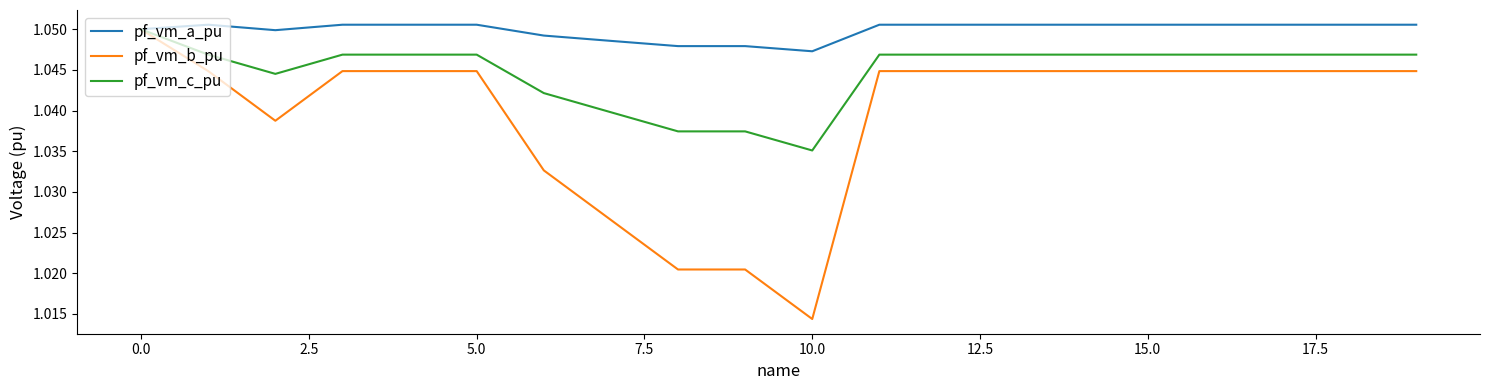

Which series has the largest range (max minus min)?

pf_vm_b_pu